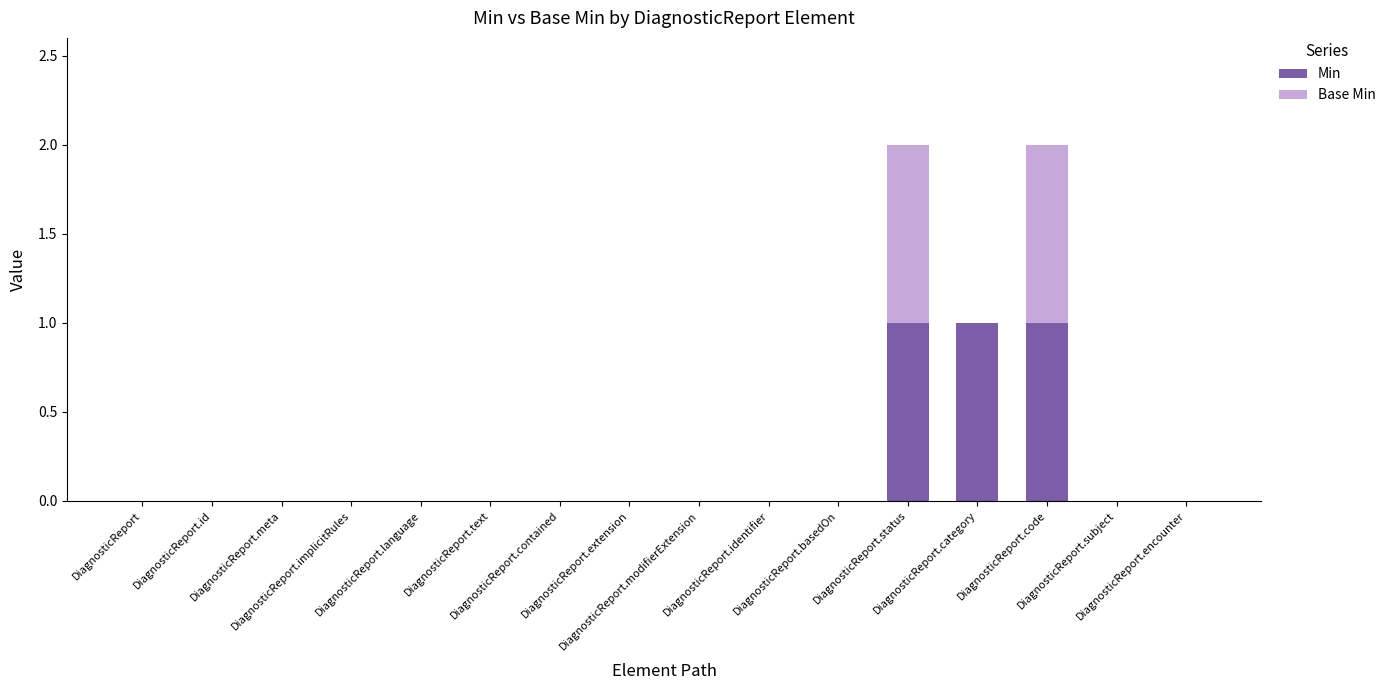

At which label is Base Min closest to 0?

DiagnosticReport